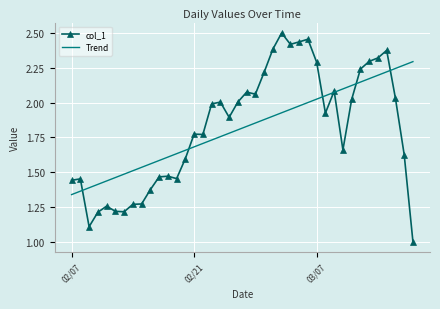

Which series has the largest range (max minus min)?

col_1